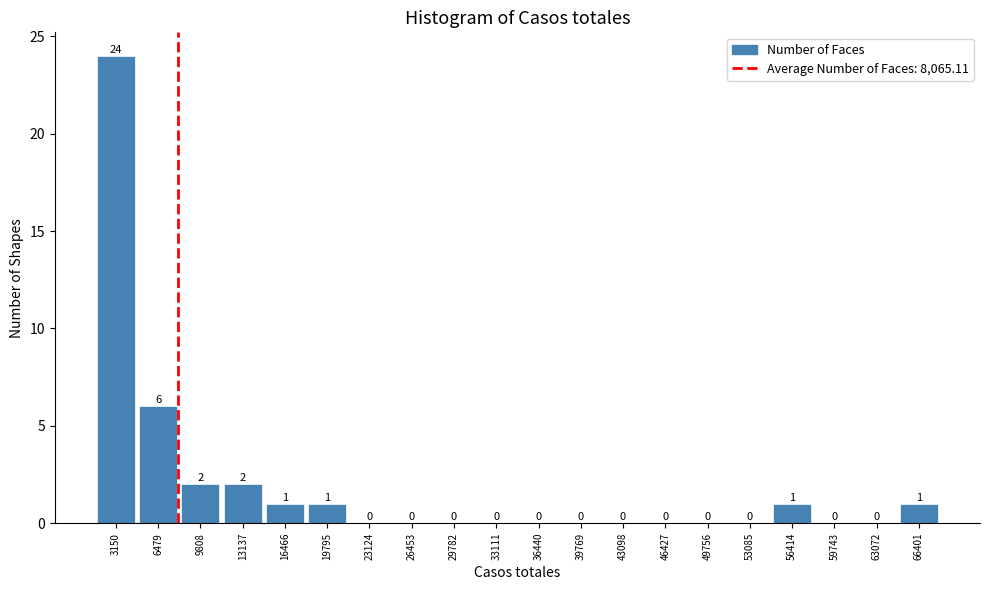

Reading left to right, list every bar in this chart as the range it spans on the x-axis followed by its height. The bar edges are not printed on the chart, so give them approximately, as read against the axis.

1500 to 5000: 24
5000 to 8000: 6
8000 to 11500: 2
11500 to 15000: 2
15000 to 18000: 1
18000 to 21500: 1
21500 to 25000: 0
25000 to 28000: 0
28000 to 31500: 0
31500 to 35000: 0
35000 to 38000: 0
38000 to 41500: 0
41500 to 45000: 0
45000 to 48000: 0
48000 to 51500: 0
51500 to 55000: 0
55000 to 58000: 1
58000 to 61500: 0
61500 to 64500: 0
64500 to 68000: 1